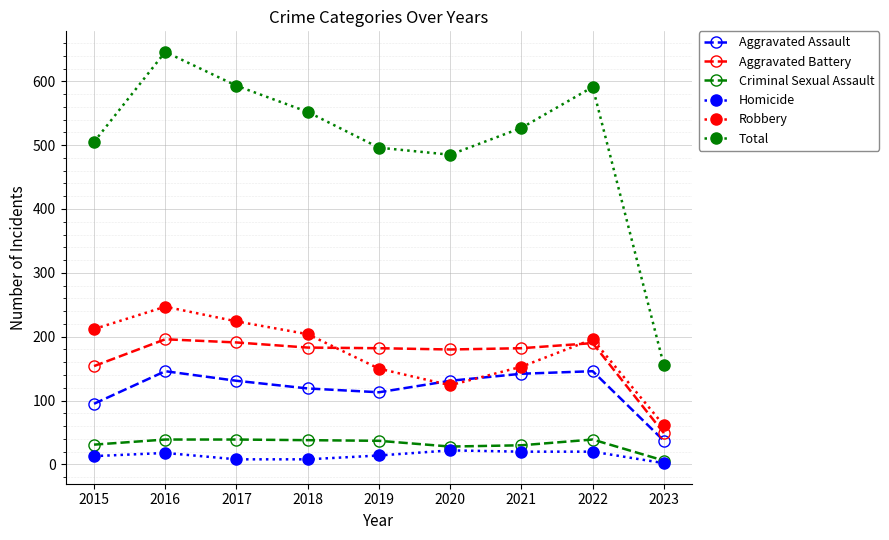

The Aggravated Battery series shows 83 at 2018. True or false?

False